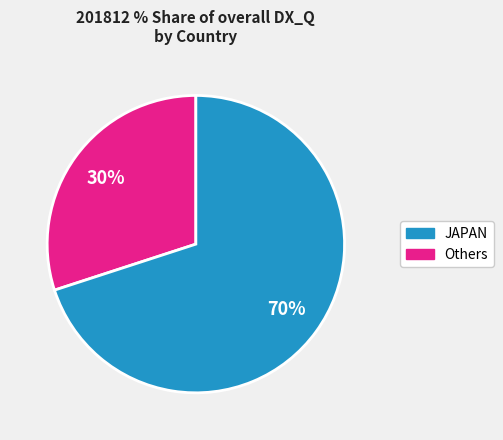

To the nearest percent, what is the average slice percentage?

50%